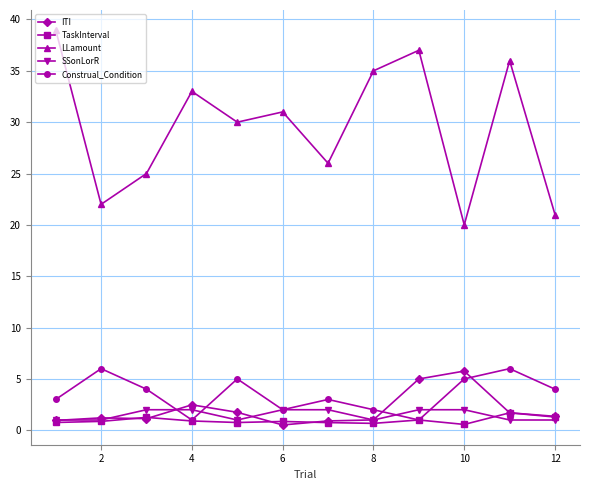

Count the number of categories in the chart.

12